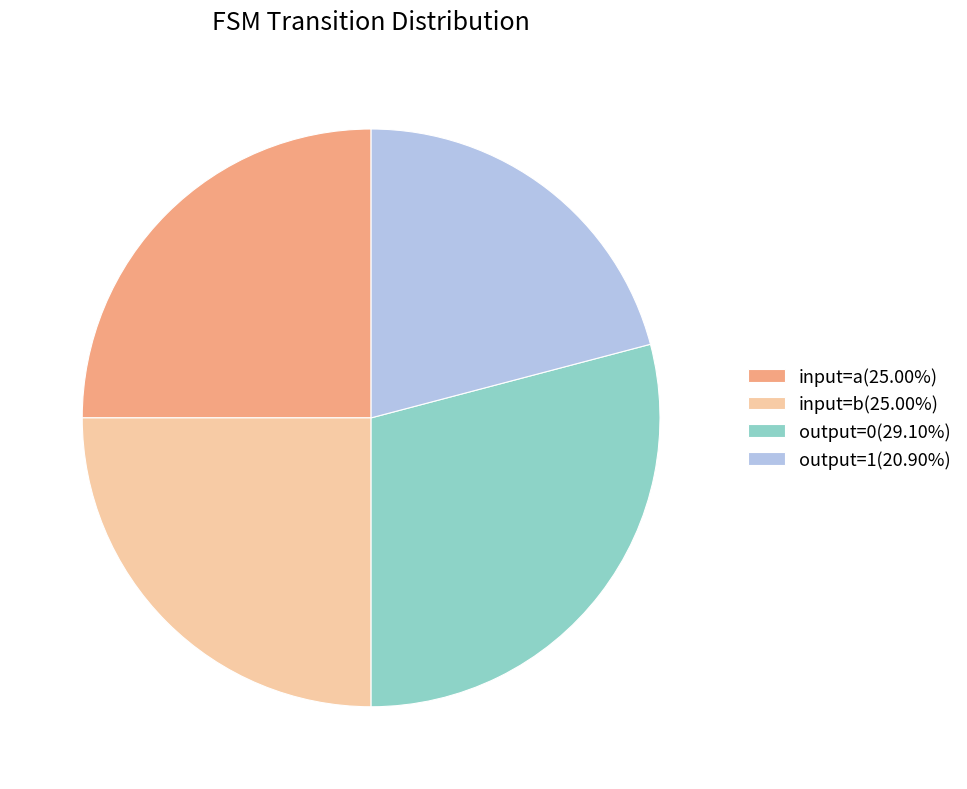

Do output=0(29.10%) and input=a(25.00%) together represent more than half of the pie?

Yes